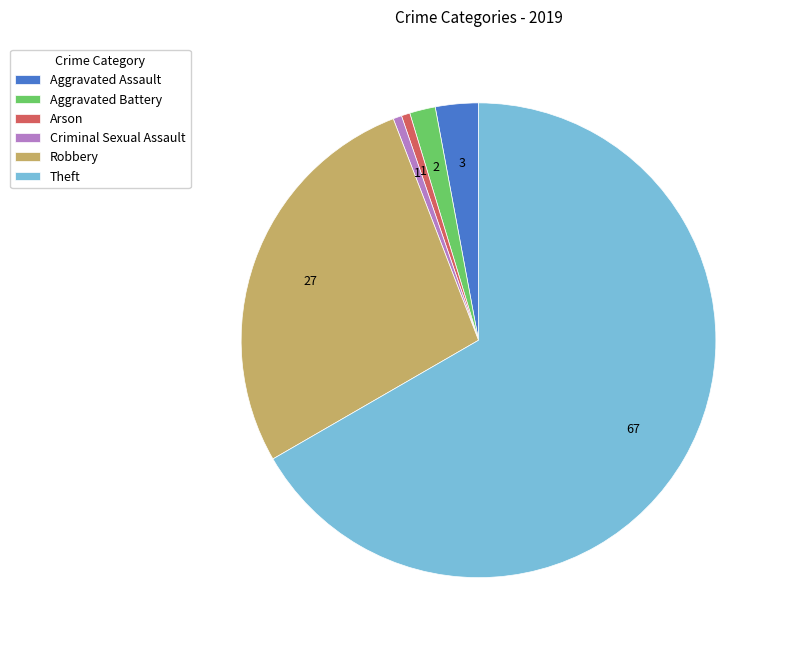

What is the largest slice in the pie chart?

Theft